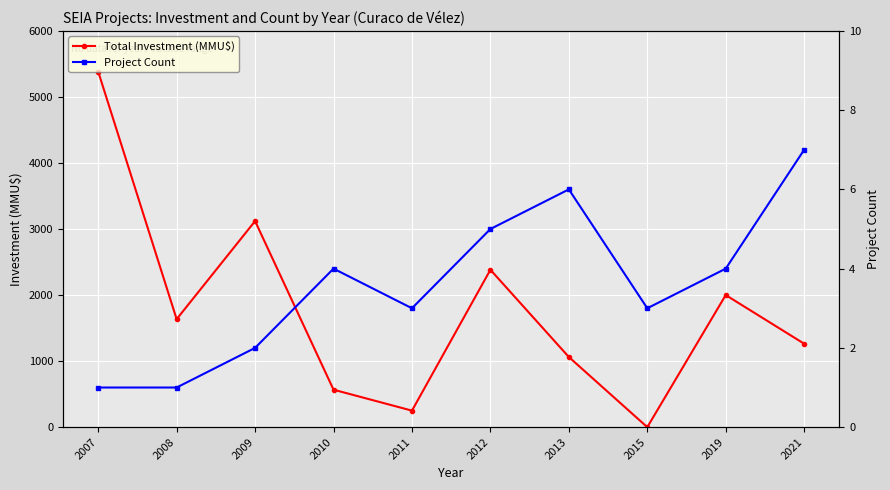

What is the sum of the Total Investment (MMU$) values at 2010 and 2015?

567